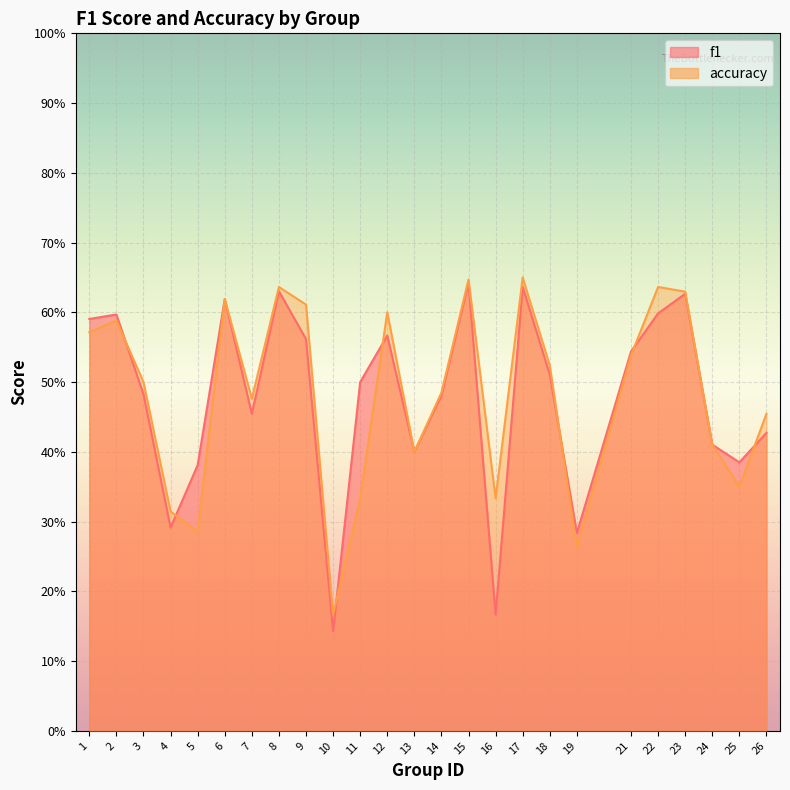

Between 15 and 23, which is larger?

15